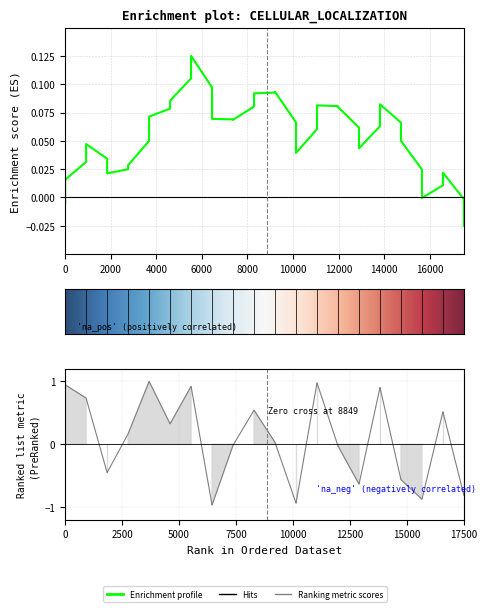

Is it true that the value at 37 is 0.9?

False